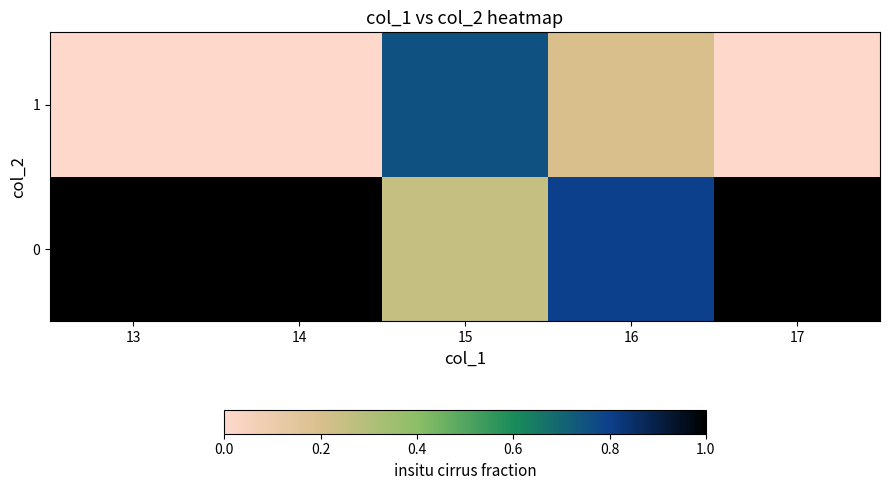

How many distinct data groups are displayed?

2